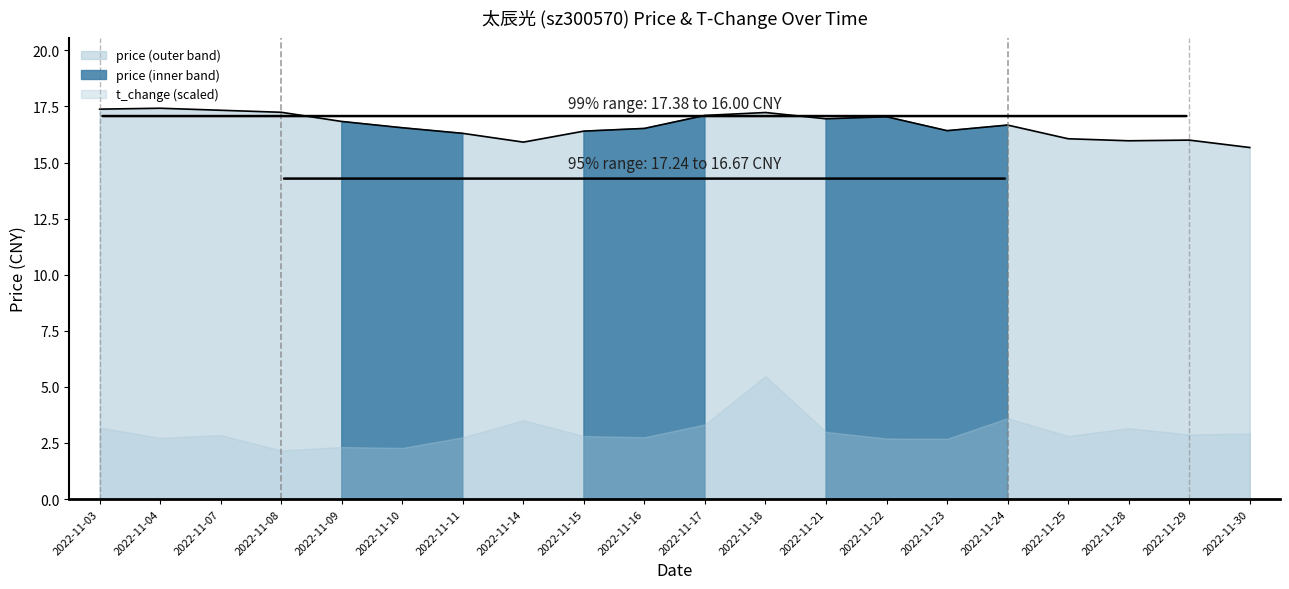

Which label corresponds to the smallest value in the chart?

2022-11-30